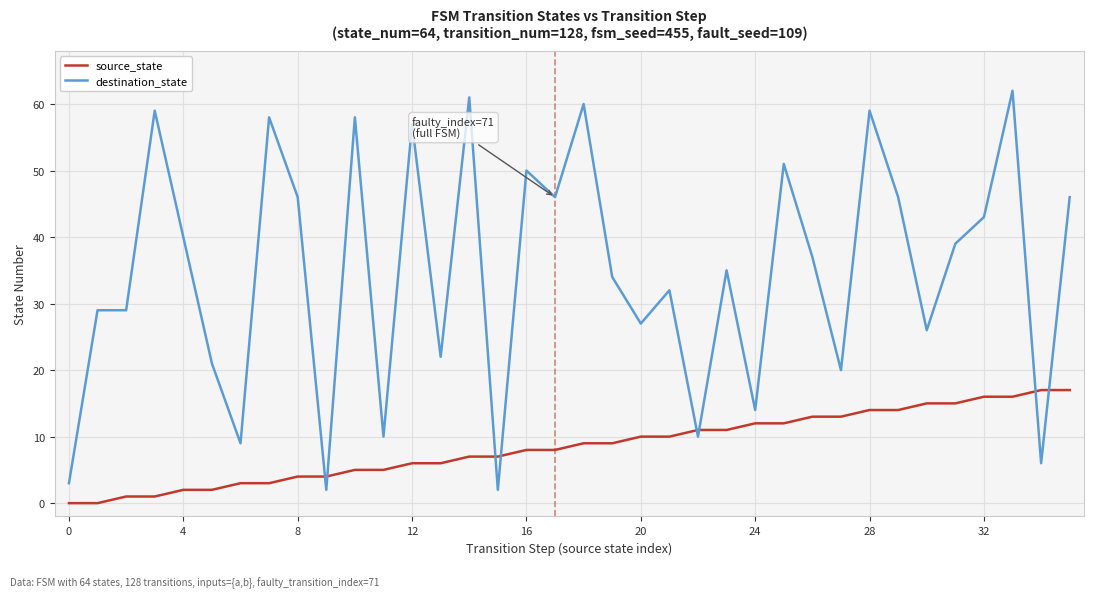

Which series has the largest total across all categories?

destination_state